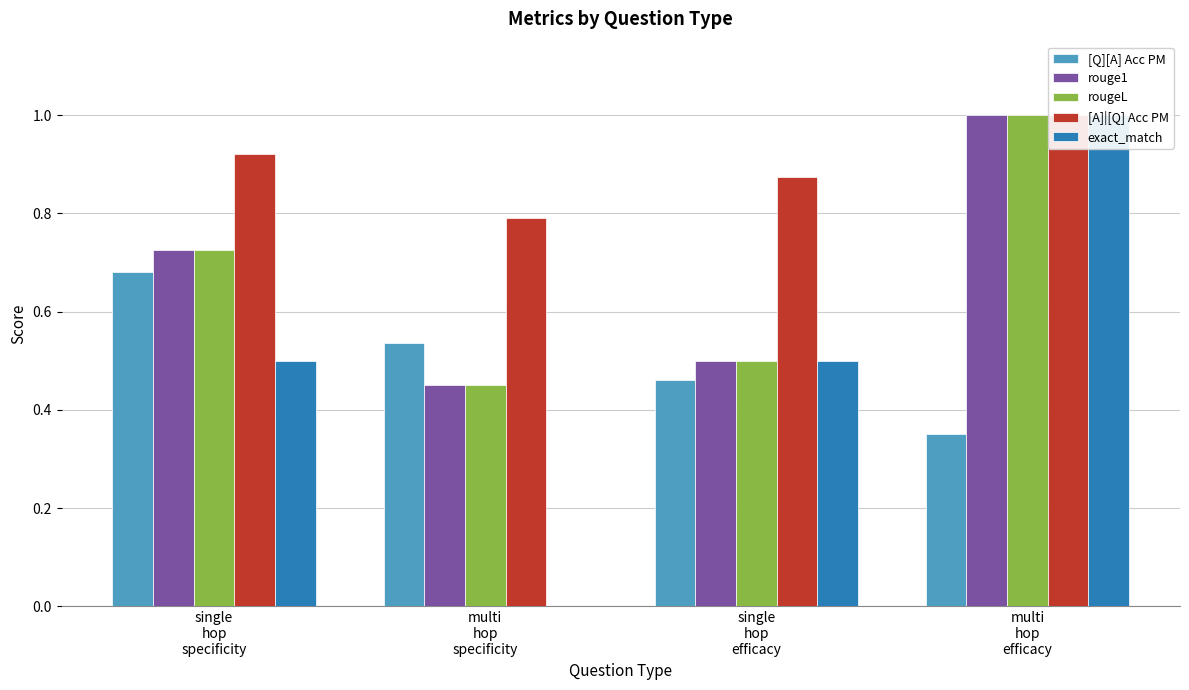

Between single
hop
specificity and multi
hop
specificity, which series saw the biggest shift?

exact_match